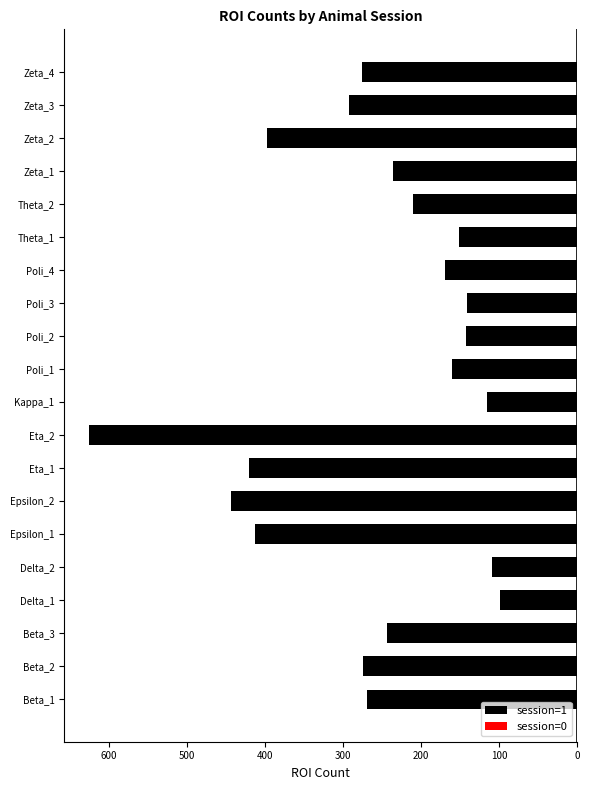

Are the bars horizontal?

Yes